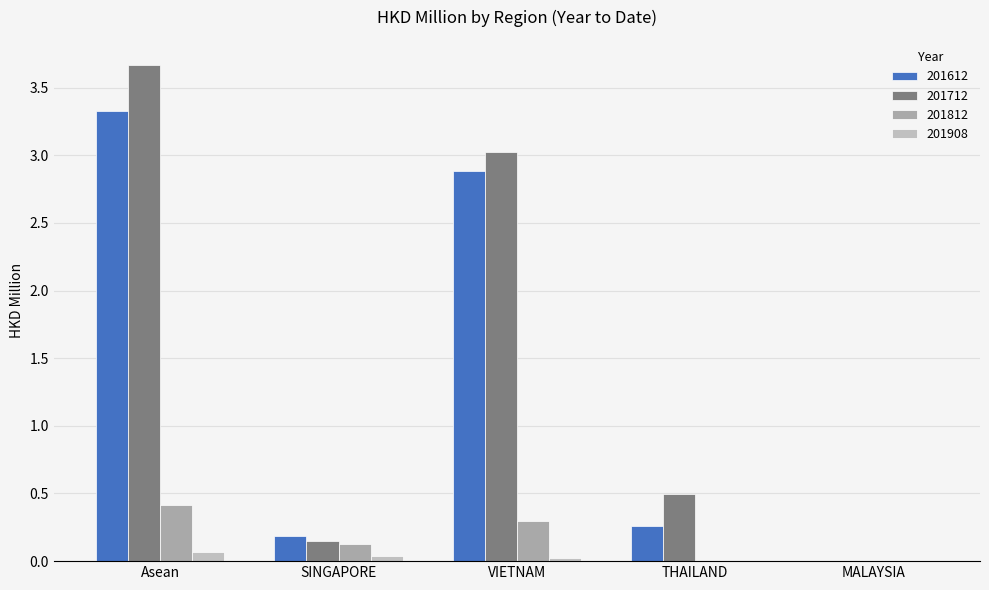

How many groups of bars are there?

5